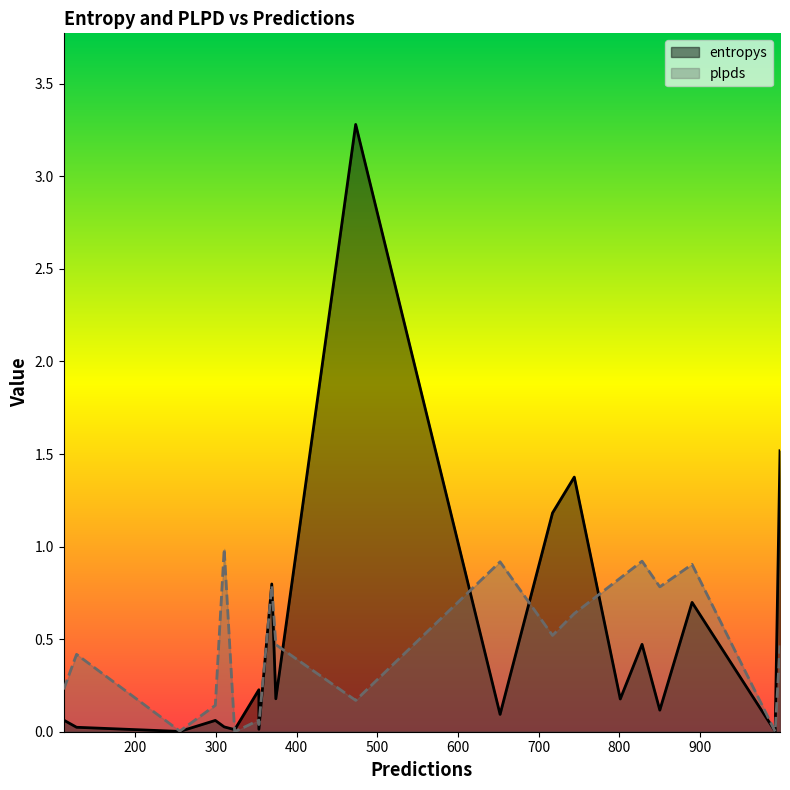

What is the difference between the maximum and minimum values in the entropys series?

3.3